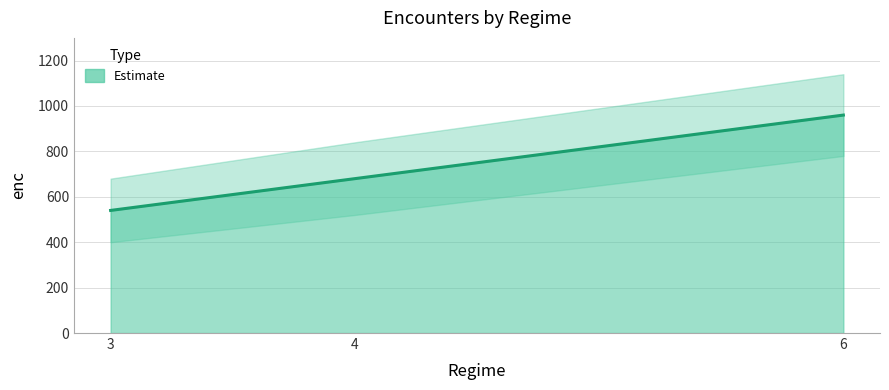

At which category does the chart reach its minimum across all series?

3